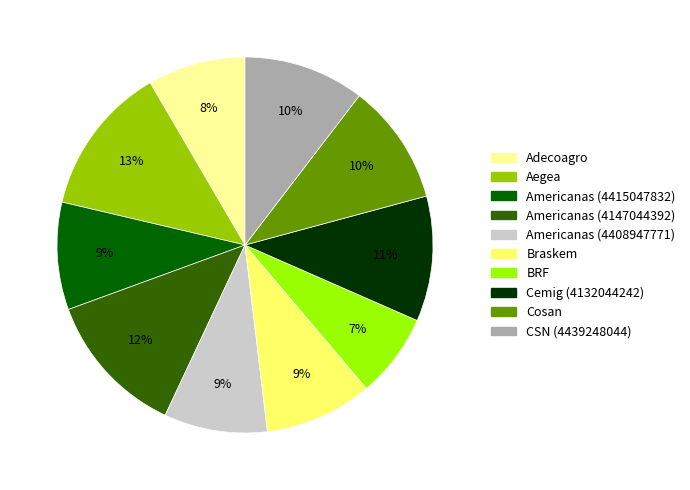

To the nearest percent, what is the difference between the largest and smallest slice percentages?

6%